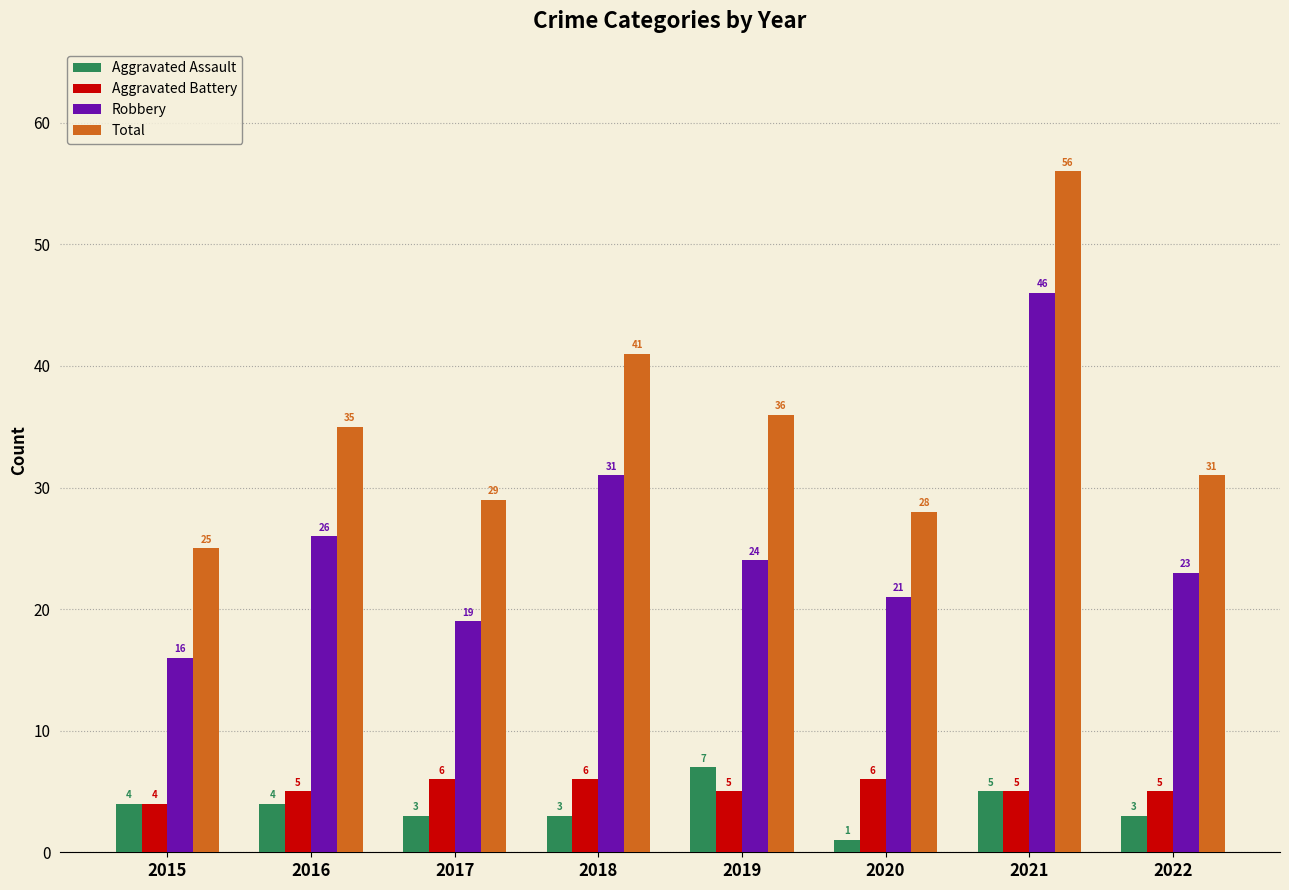

Reading left to right, transcribe all the data shown in this chart.

Aggravated Assault: 2015=4	2016=4	2017=3	2018=3	2019=7	2020=1	2021=5	2022=3
Aggravated Battery: 2015=4	2016=5	2017=6	2018=6	2019=5	2020=6	2021=5	2022=5
Robbery: 2015=16	2016=26	2017=19	2018=31	2019=24	2020=21	2021=46	2022=23
Total: 2015=25	2016=35	2017=29	2018=41	2019=36	2020=28	2021=56	2022=31